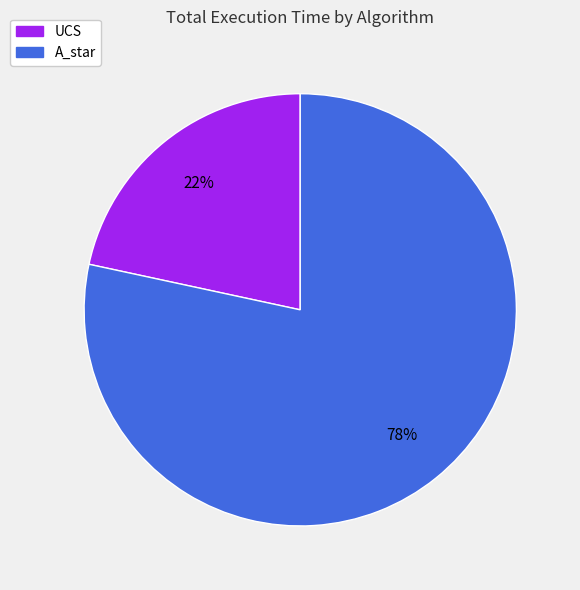

Which category accounts for the majority?

A_star